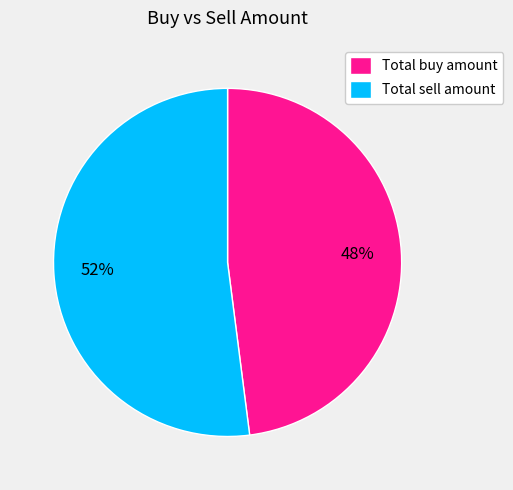

To the nearest percent, what is the combined percentage of Total buy amount and Total sell amount?

100%